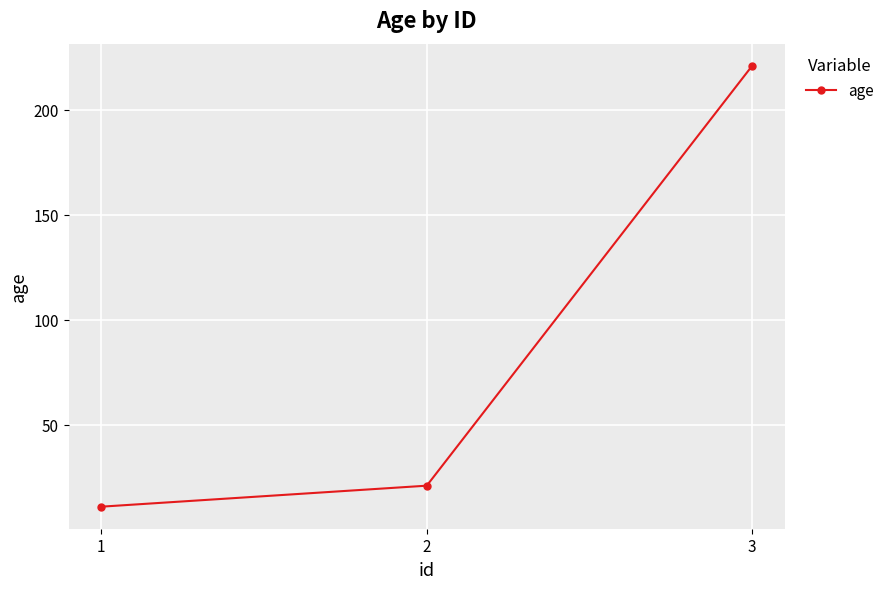

What is the sum of all values?

253